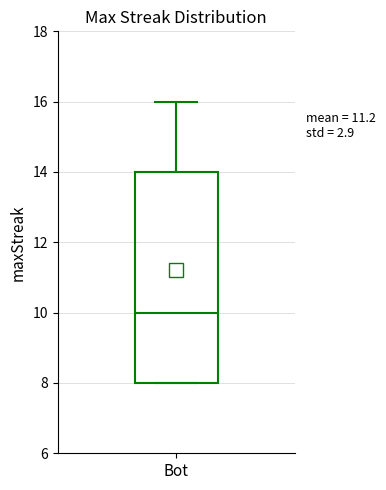

Where is the lower edge of the box for Bot on the y-axis? The values are not printed on the chart, so give them approximately, as read against the axis.

8